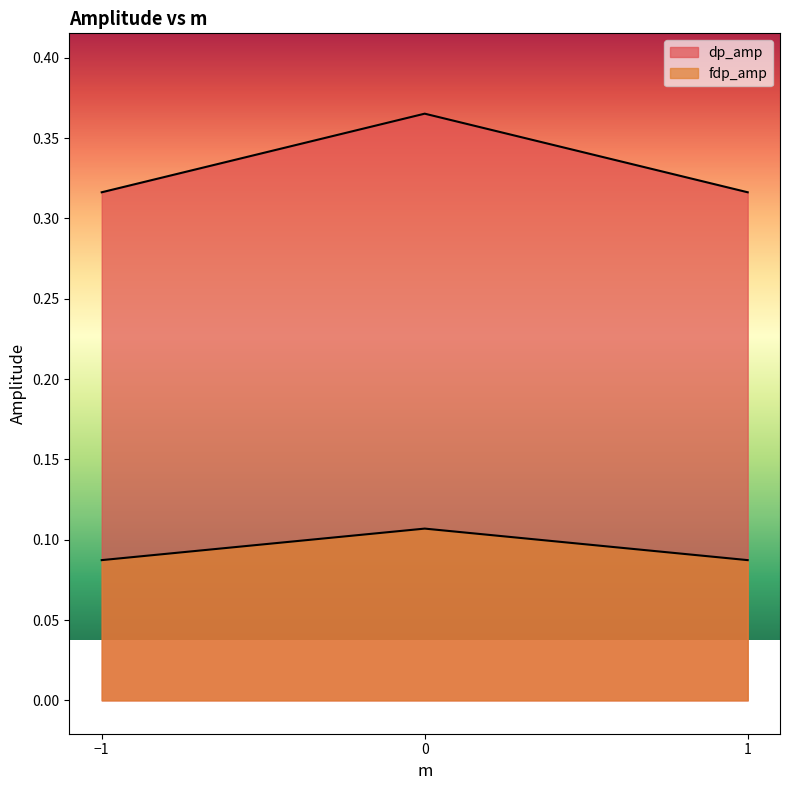

What is the value of the fdp_amp point at the 2nd from the left?

0.1